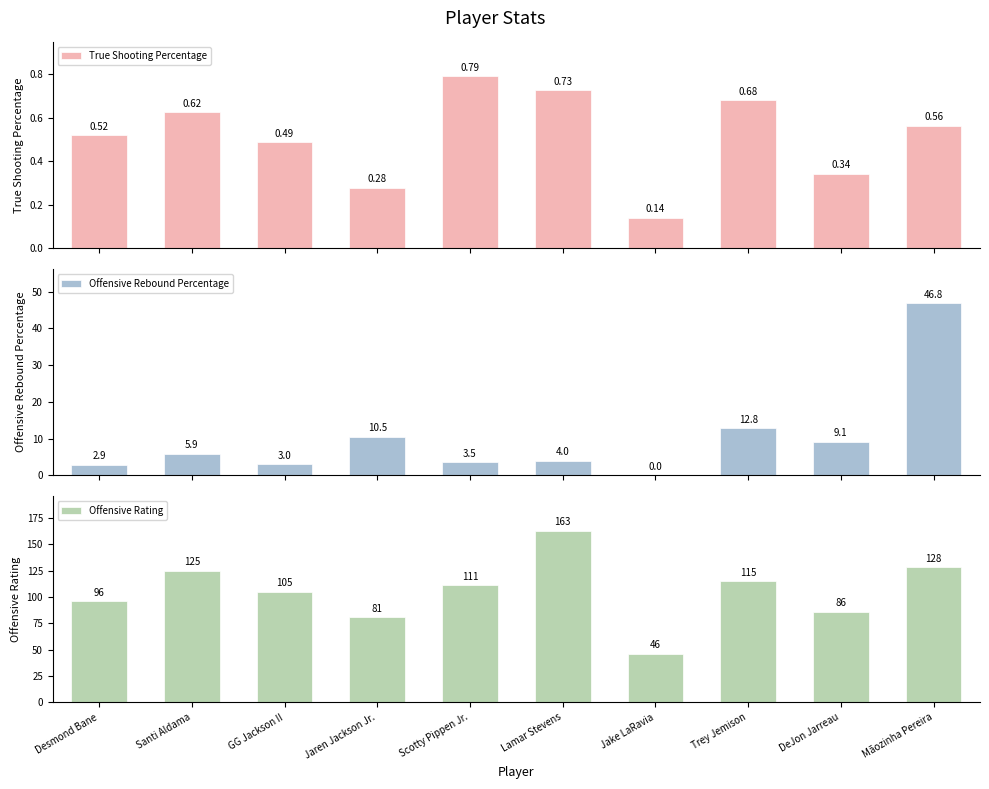

What is the label of the 4th bar from the left?

Jaren Jackson Jr.